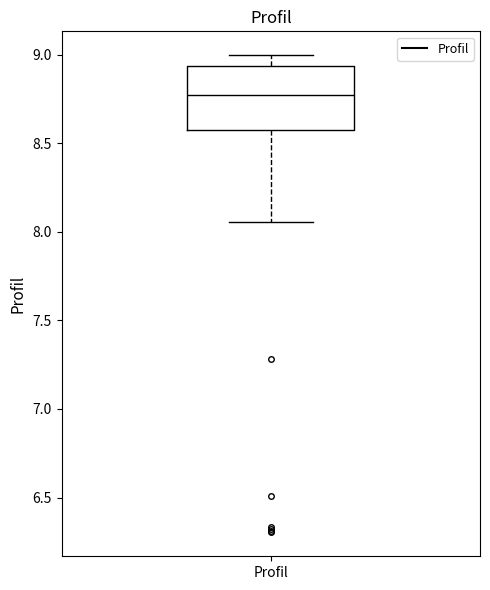

Transcribe this box plot: give where the median line is, the range the box spans, and where the two whiskers end, as read against the y-axis. The values are not printed on the chart, so give them approximately, as read against the axis.

median 8.75, box 8.55 to 8.95, whiskers 8.05 to 9.00